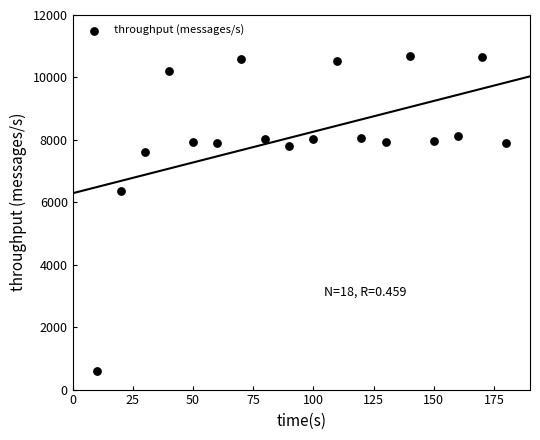

What is the range of Y values (max minus min)?

10069